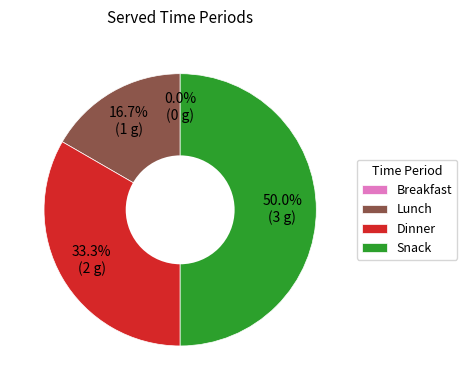

To the nearest percent, what is the difference between the Dinner and Lunch slice percentages?

17%